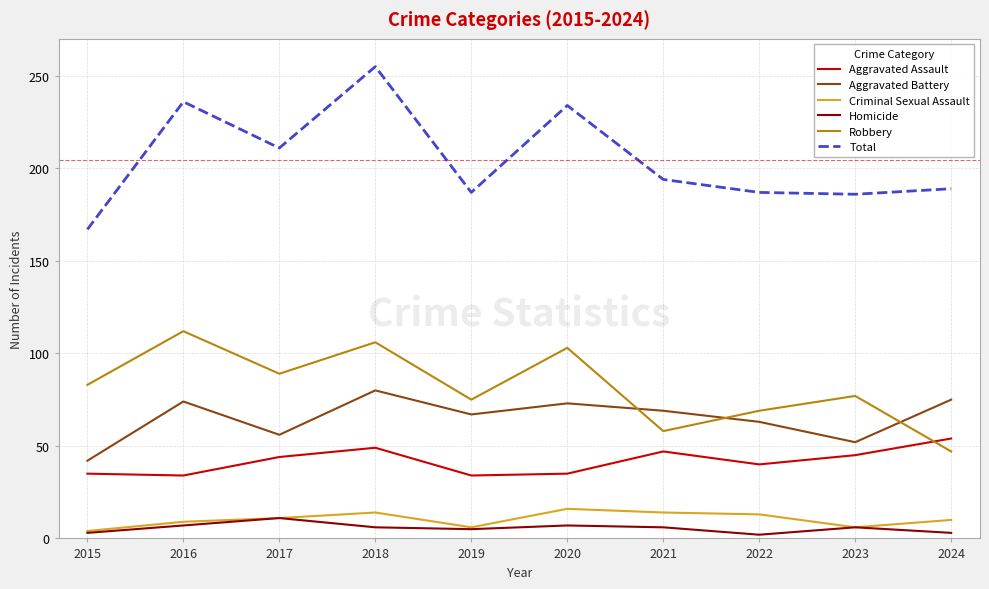

In Total, how many points are lower than both neighbors (excluding endpoints)?

3